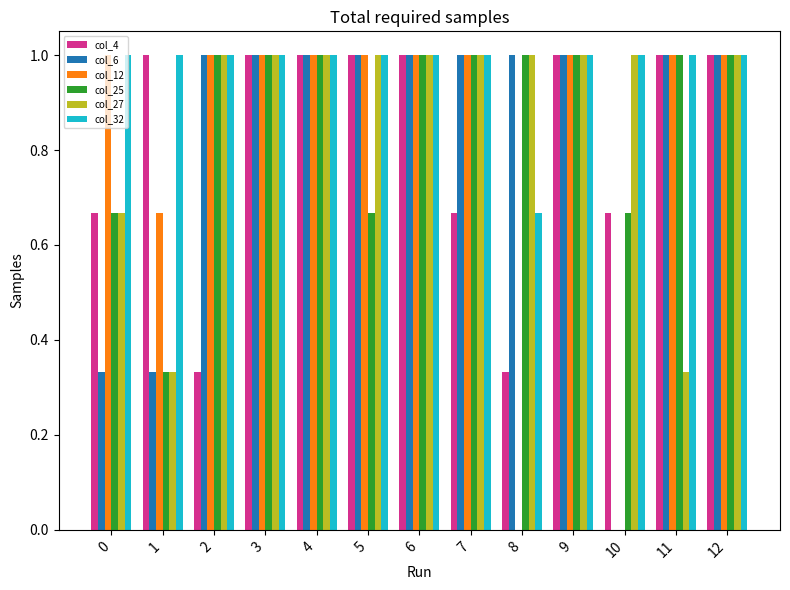

Which series changed the most between 0 and 6?

col_6